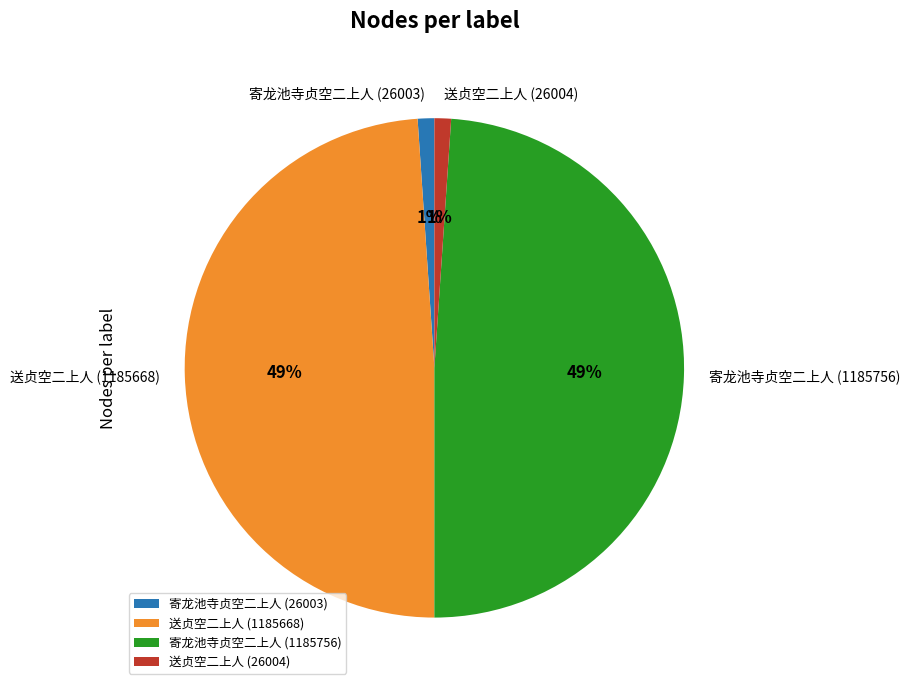

Is 送贞空二上人 (26004) the majority of the pie?

No